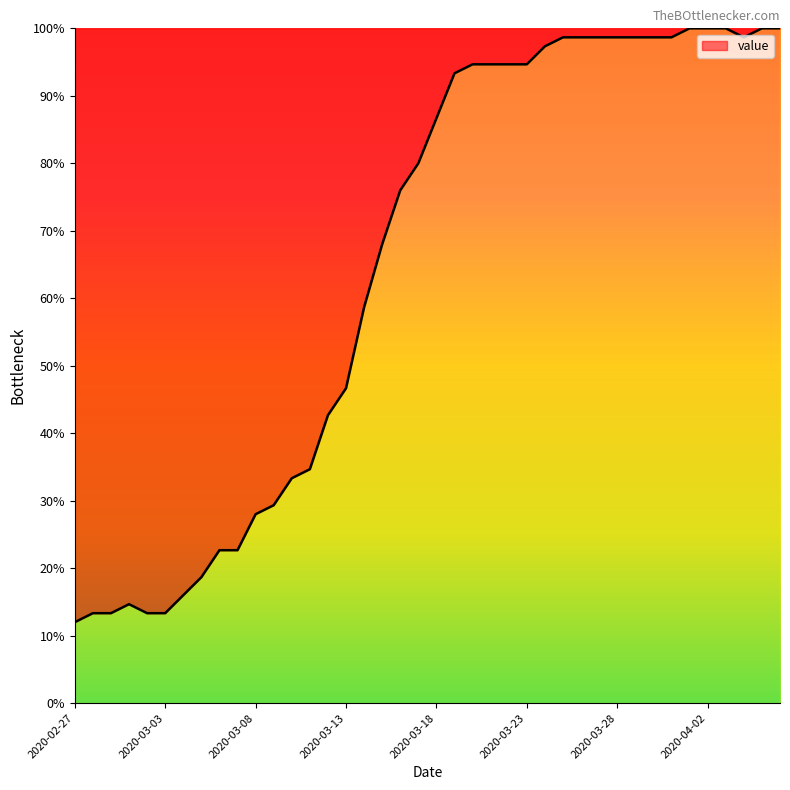

What is the maximum value shown in the chart?

100.0